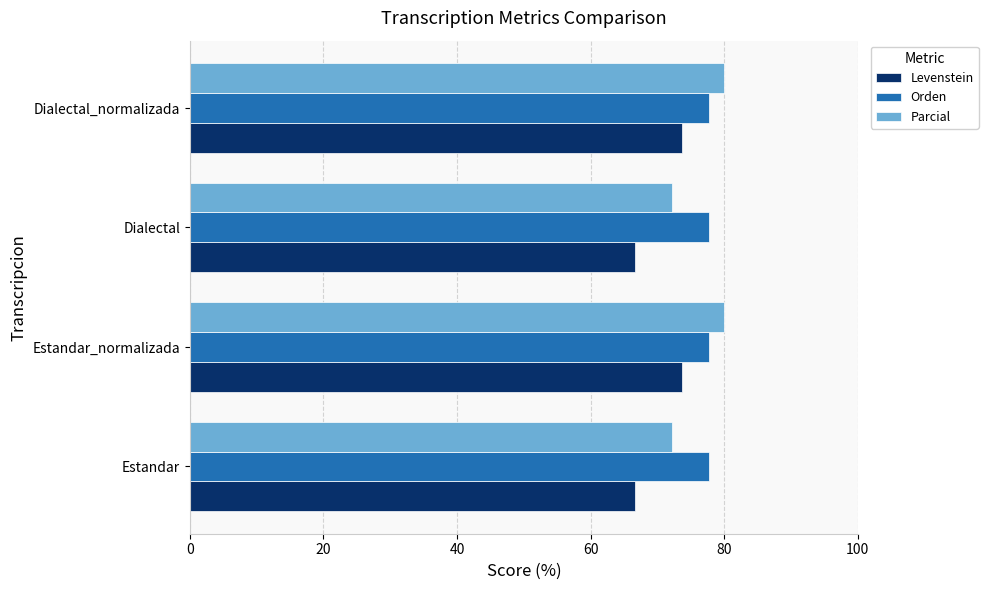

The Parcial series shows 105.6 at Estandar_normalizada. True or false?

False